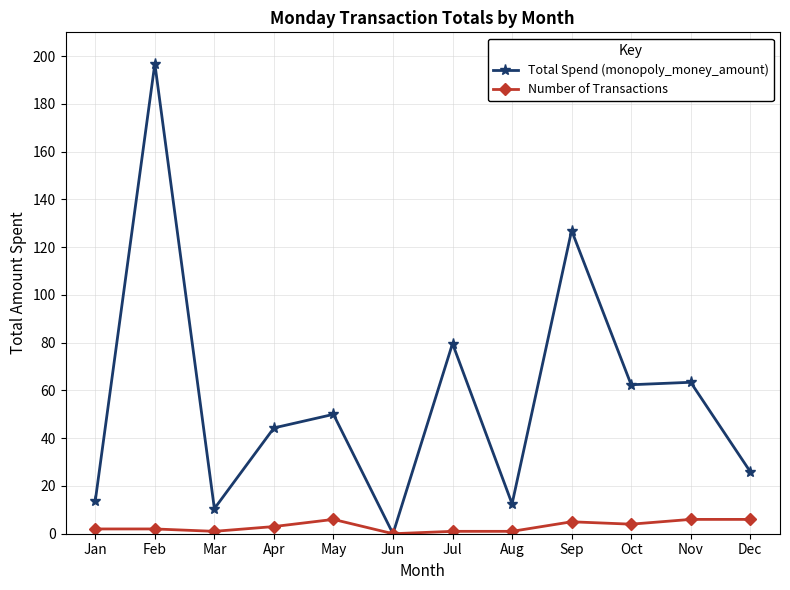

True or false: Total Spend (monopoly_money_amount) has a value of -119.8 at Jun.

False